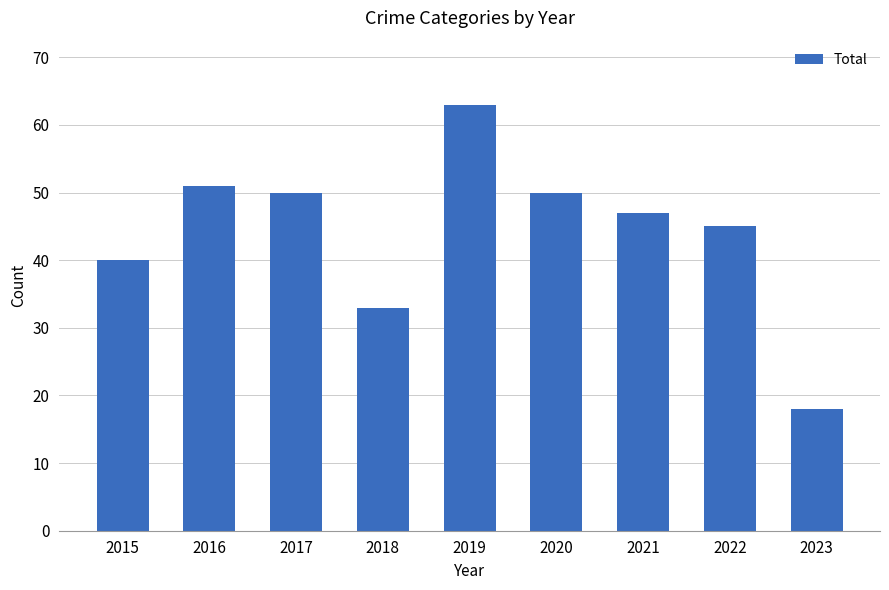

How many categories are shown in the chart?

9